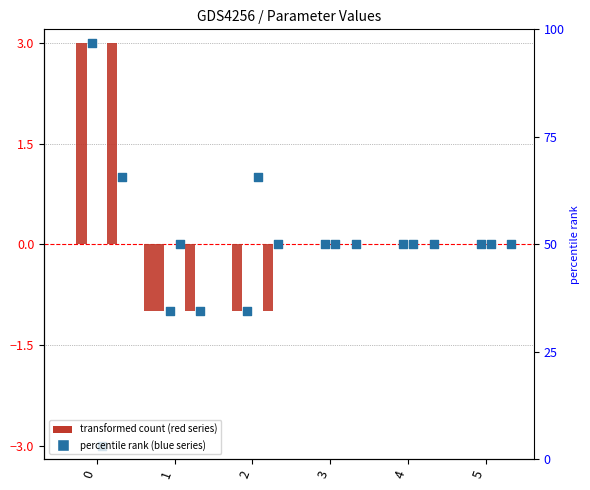

At how many categories does at least one series exceed 1?

1